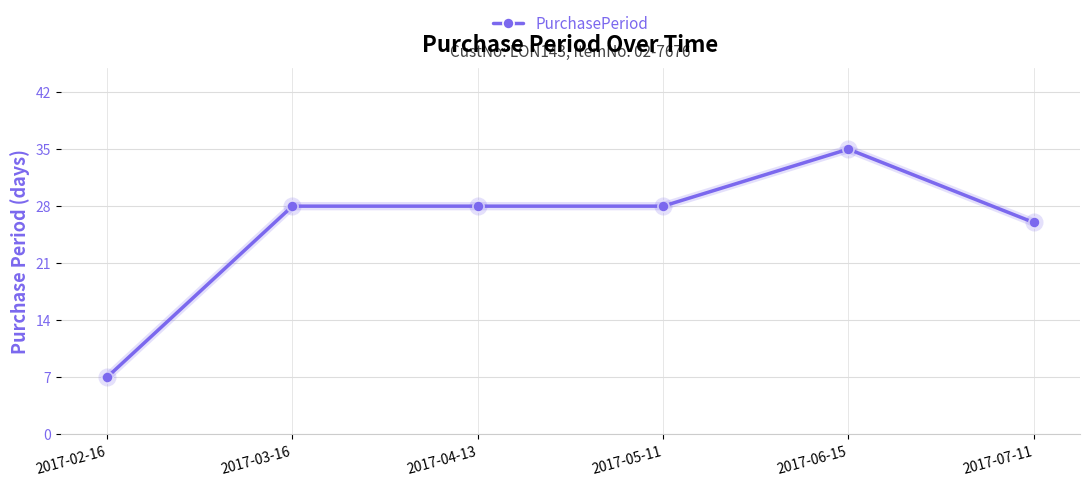

What value does the data have at 2017-06-15, to the nearest 10?

40